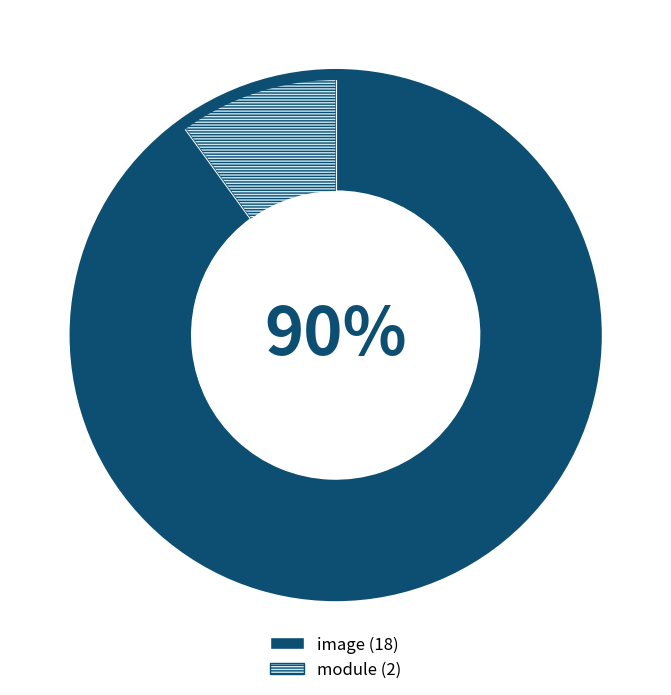

To the nearest percent, what percentage of the pie is image?

90%